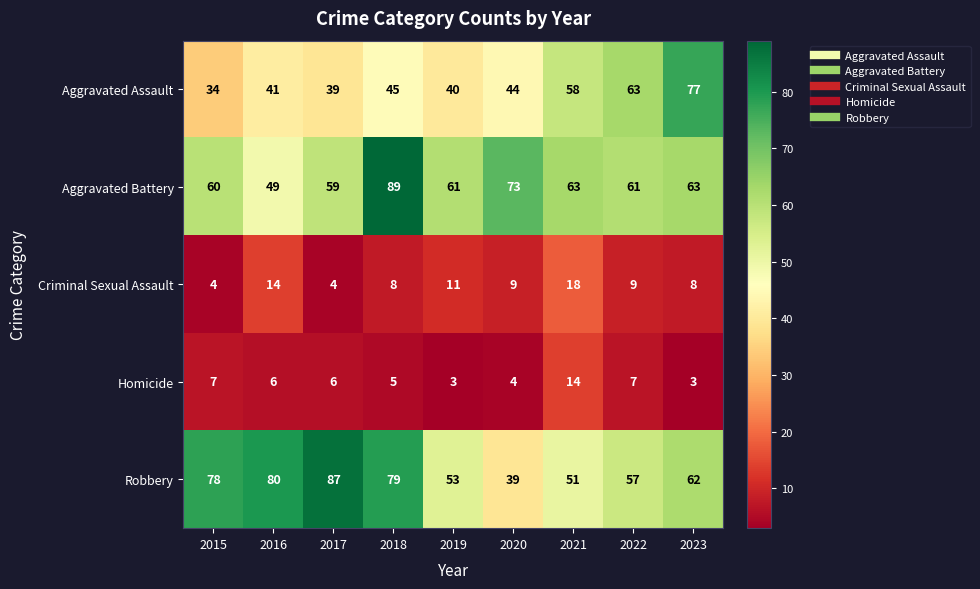

Is it true that Criminal Sexual Assault equals 4 at 2016?

False